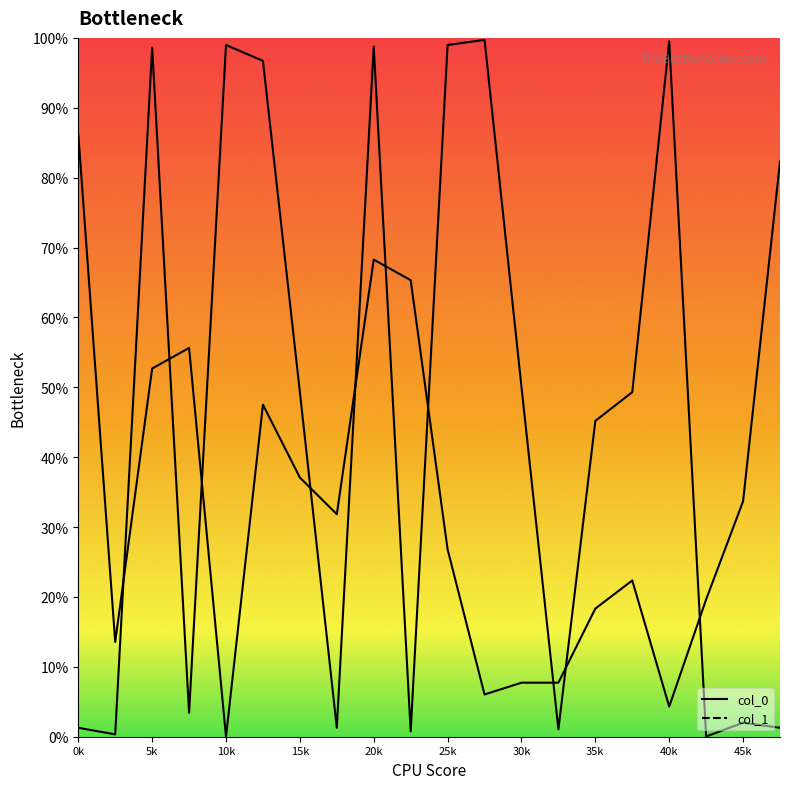

At how many categories does at least one series exceed 0?

20